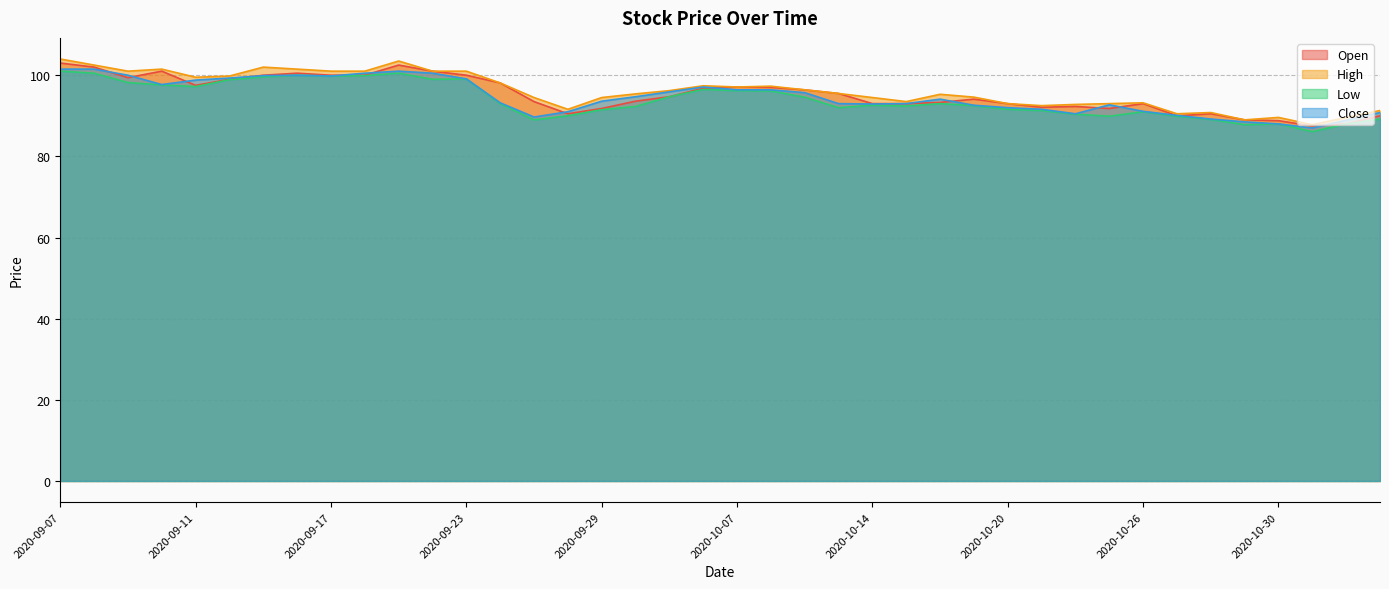

What is the difference between the maximum and minimum values in the High series?

16.2